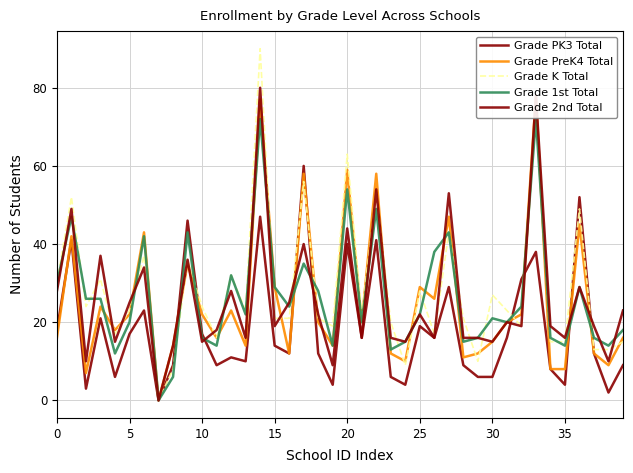

Between which two adjacent categories do Grade 1st Total and Grade PK3 Total first intersect?

10 and 11